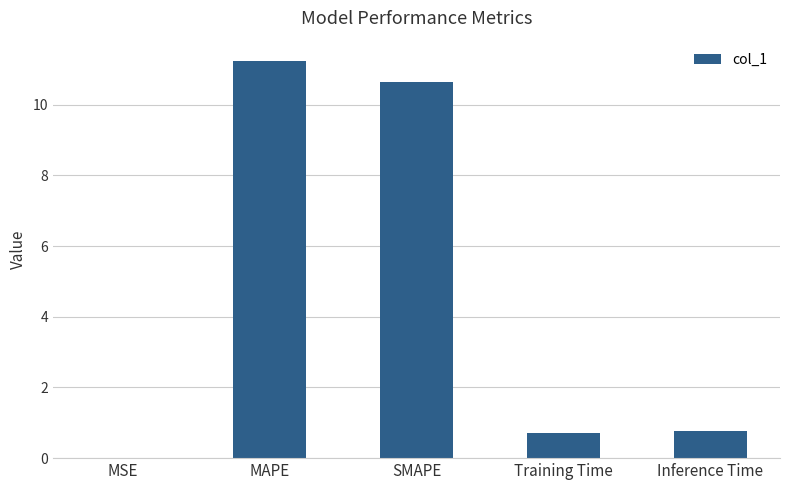

Are the bars grouped side by side (vs. stacked)?

No